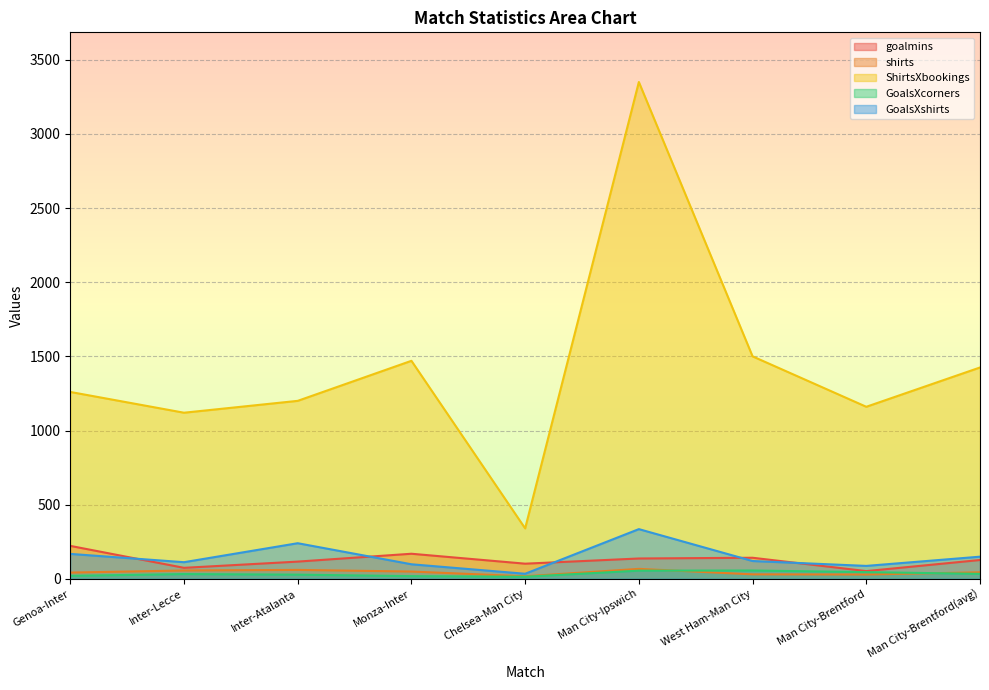

The value of GoalsXcorners at Man City-Ipswich is 24.8. True or false?

False